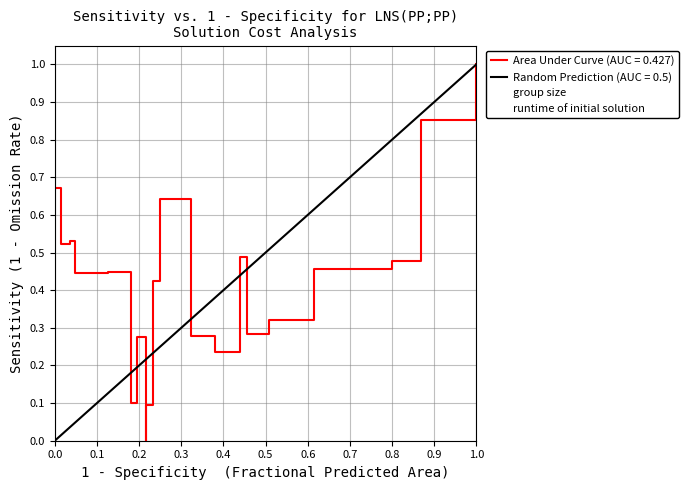

At which category does runtime of initial solution reach its first local valley?

0.3